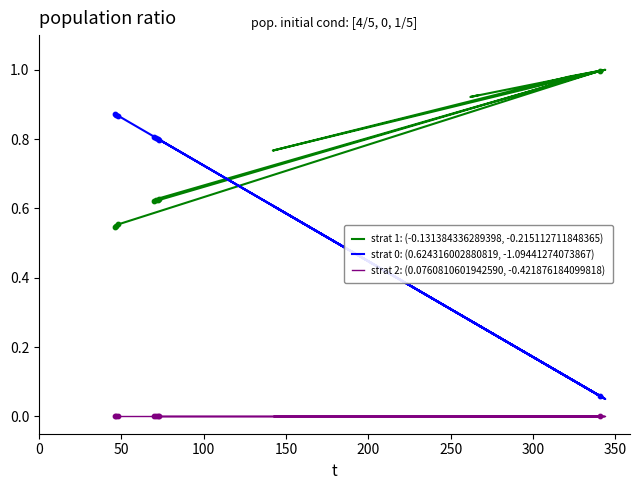

What is the total value across all series at 100?

1.4